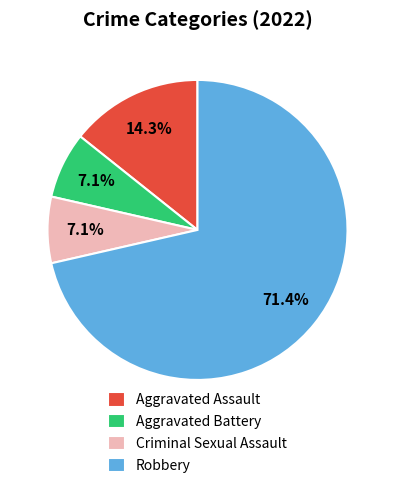

Does Aggravated Battery account for over 50% of the chart?

No